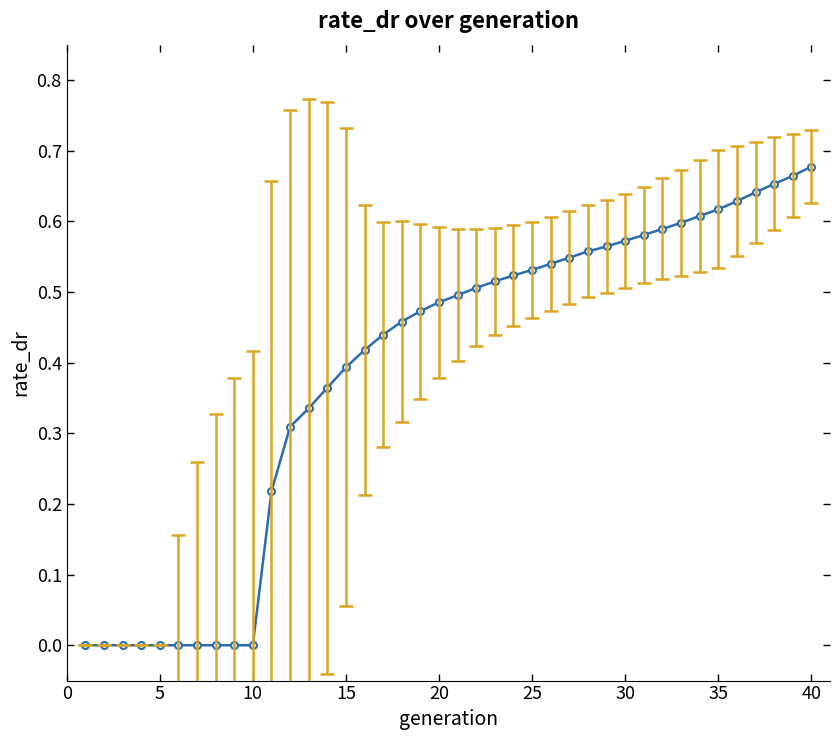

What is the sum of all values?

15.5